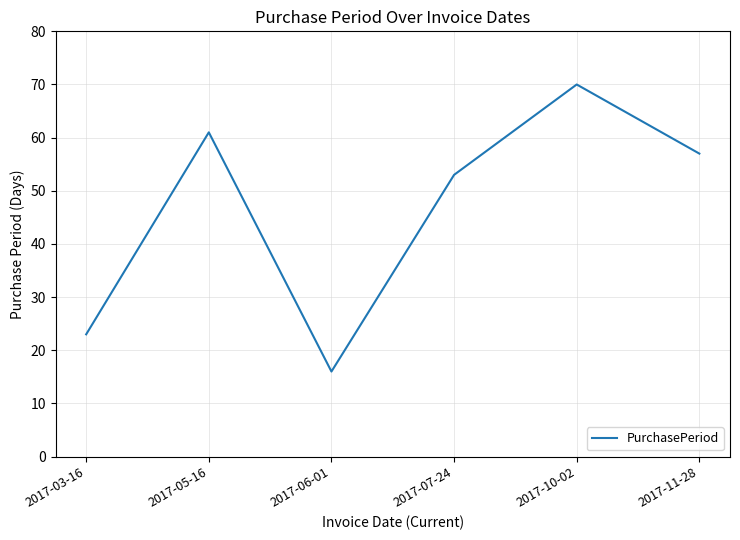

At which label is the value closest to 43?

2017-07-24